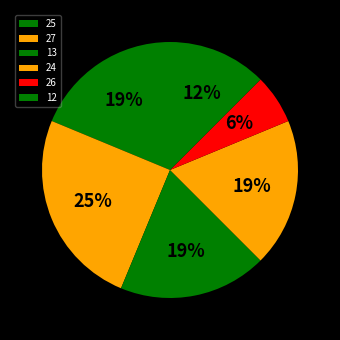

Is the sum of 26 and 13 greater than half?

No